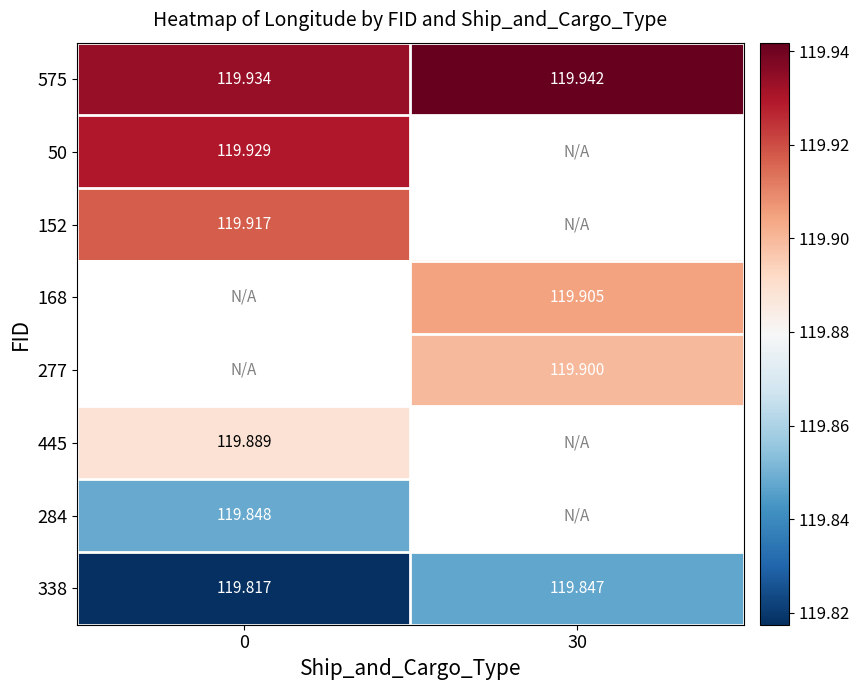

Rank the series by their maximum value, from highest to lowest.

575, 50, 152, 168, 277, 445, 284, 338